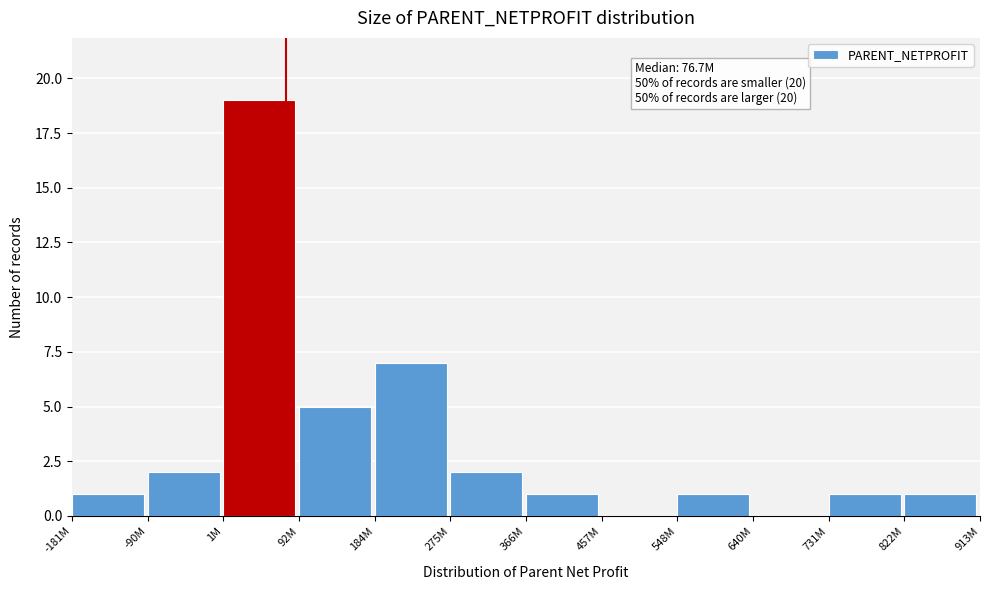

Reading left to right, list all the values displayed in this chart.

-181M=1	-90M=2	1M=19	92M=5	184M=7	275M=2	366M=1	457M=0	548M=1	640M=0	731M=1	822M=1